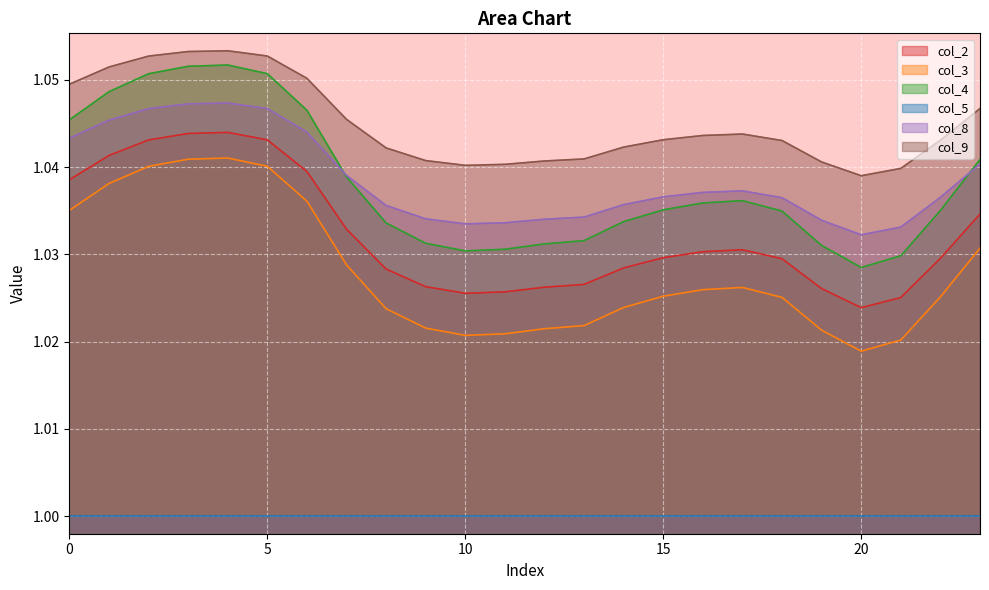

Which series has the largest total across all categories?

col_9